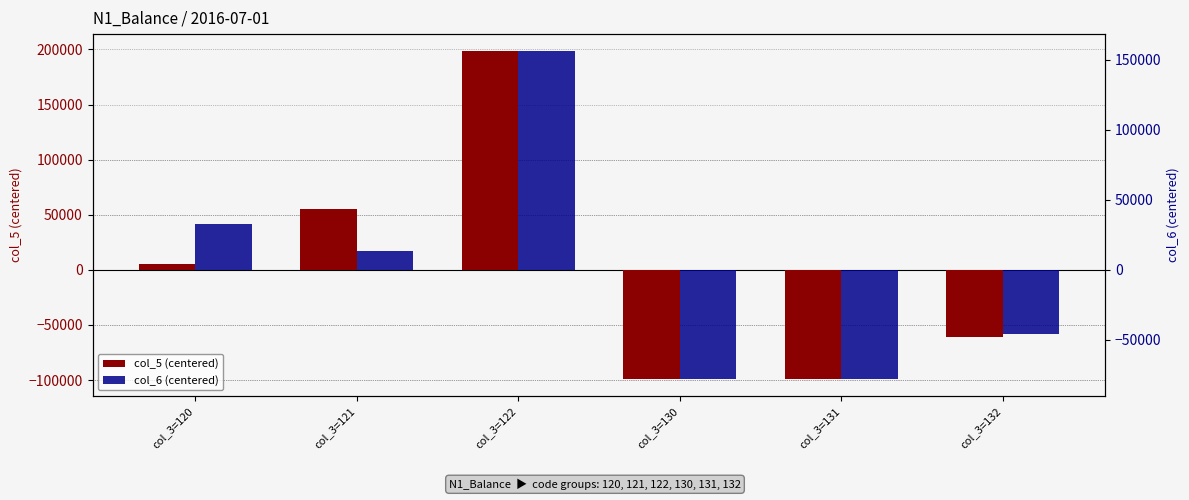

Where does the col_6 (centered) series first go above 13672?

col_3=120